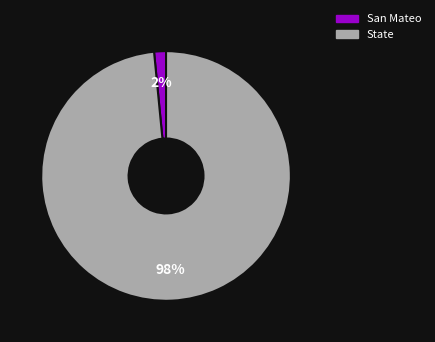

Which category has the smallest portion of the pie?

San Mateo